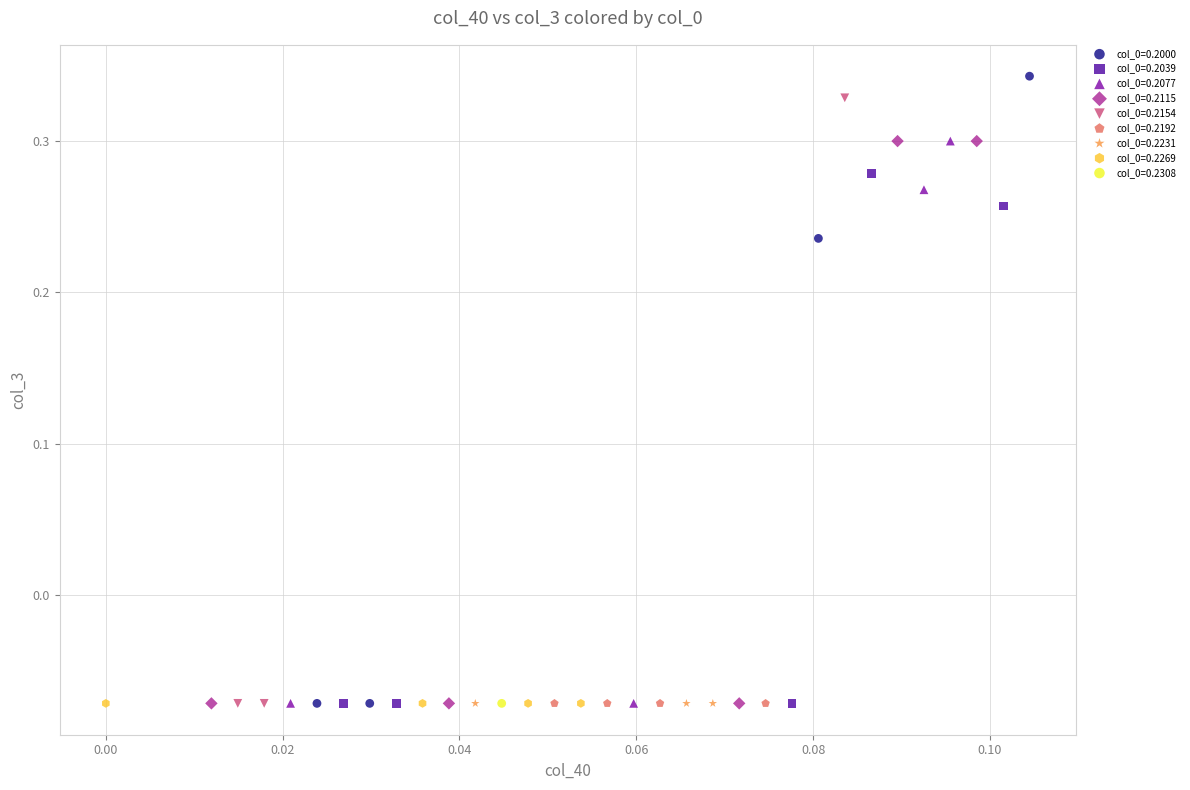

What are all the series names shown in the legend?

col_0=0.2000, col_0=0.2039, col_0=0.2077, col_0=0.2115, col_0=0.2154, col_0=0.2192, col_0=0.2231, col_0=0.2269, col_0=0.2308